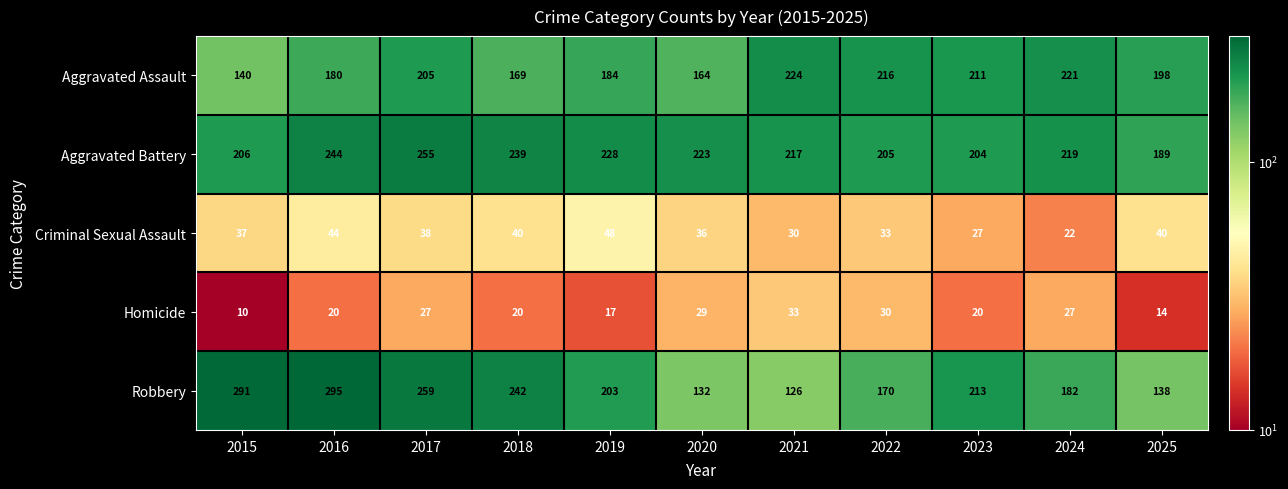

How many distinct data groups are displayed?

5